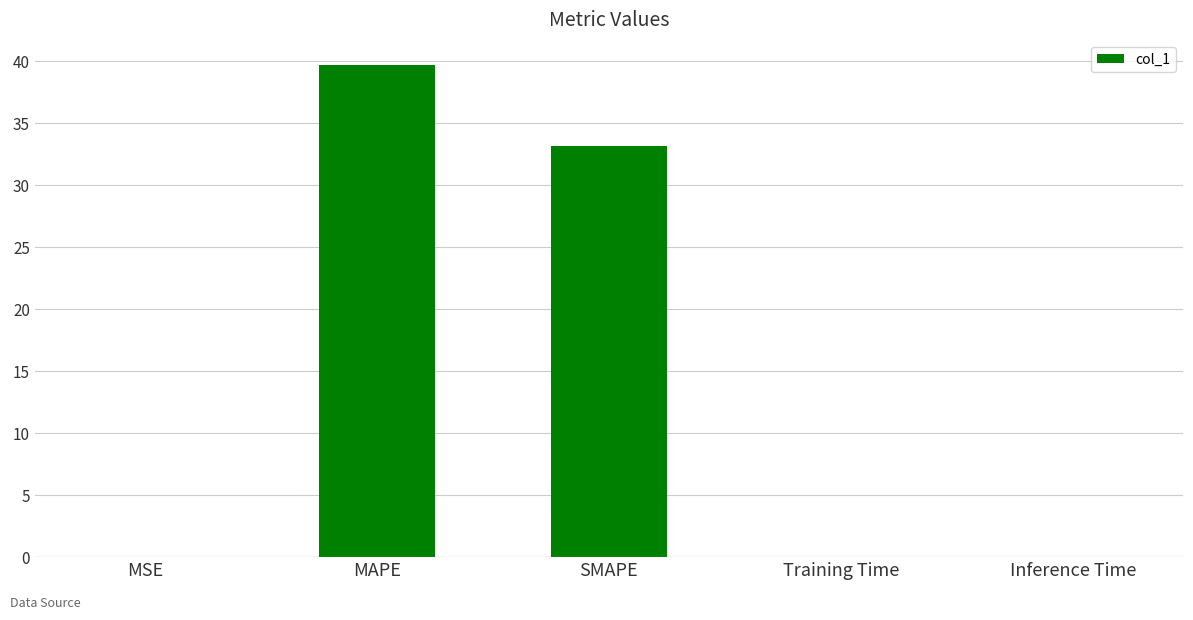

What is the maximum value shown in the chart?

39.7